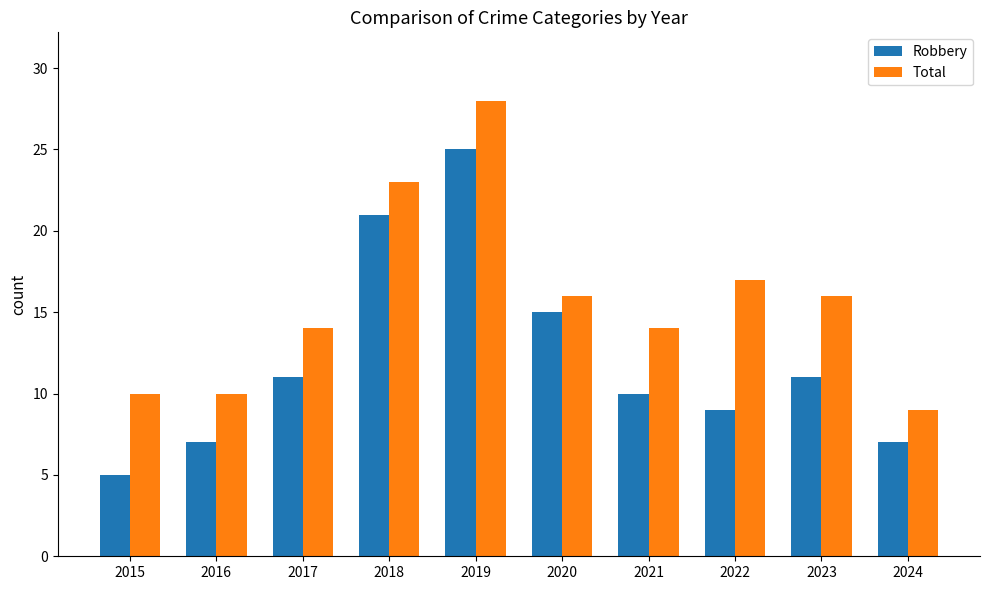

How many bars are there in total?

20